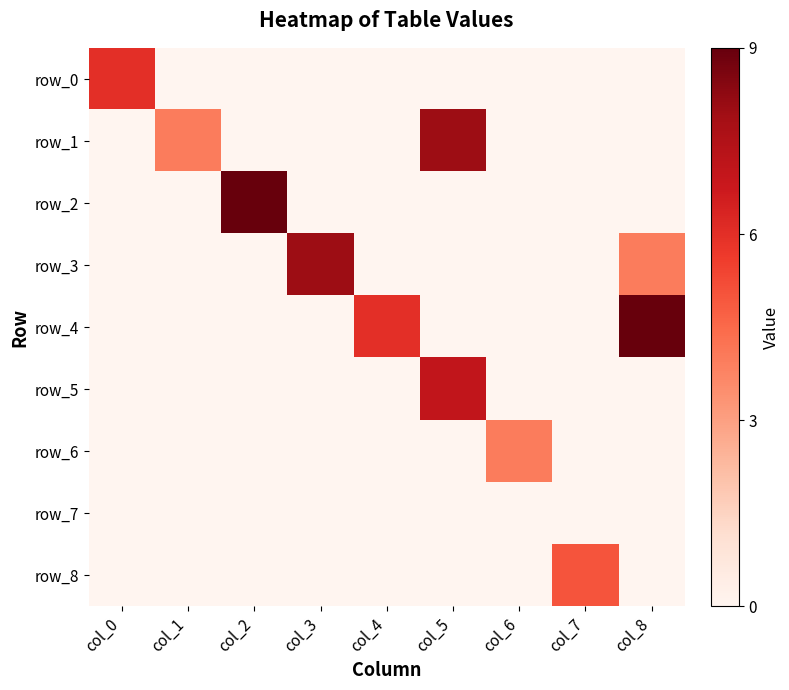

Reading left to right, extract all data points from this chart.

row_0: col_0=6	col_1=0	col_2=0	col_3=0	col_4=0	col_5=0	col_6=0	col_7=0	col_8=0
row_1: col_0=0	col_1=4	col_2=0	col_3=0	col_4=0	col_5=8	col_6=0	col_7=0	col_8=0
row_2: col_0=0	col_1=0	col_2=9	col_3=0	col_4=0	col_5=0	col_6=0	col_7=0	col_8=0
row_3: col_0=0	col_1=0	col_2=0	col_3=8	col_4=0	col_5=0	col_6=0	col_7=0	col_8=4
row_4: col_0=0	col_1=0	col_2=0	col_3=0	col_4=6	col_5=0	col_6=0	col_7=0	col_8=9
row_5: col_0=0	col_1=0	col_2=0	col_3=0	col_4=0	col_5=7	col_6=0	col_7=0	col_8=0
row_6: col_0=0	col_1=0	col_2=0	col_3=0	col_4=0	col_5=0	col_6=4	col_7=0	col_8=0
row_7: col_0=0	col_1=0	col_2=0	col_3=0	col_4=0	col_5=0	col_6=0	col_7=0	col_8=0
row_8: col_0=0	col_1=0	col_2=0	col_3=0	col_4=0	col_5=0	col_6=0	col_7=5	col_8=0